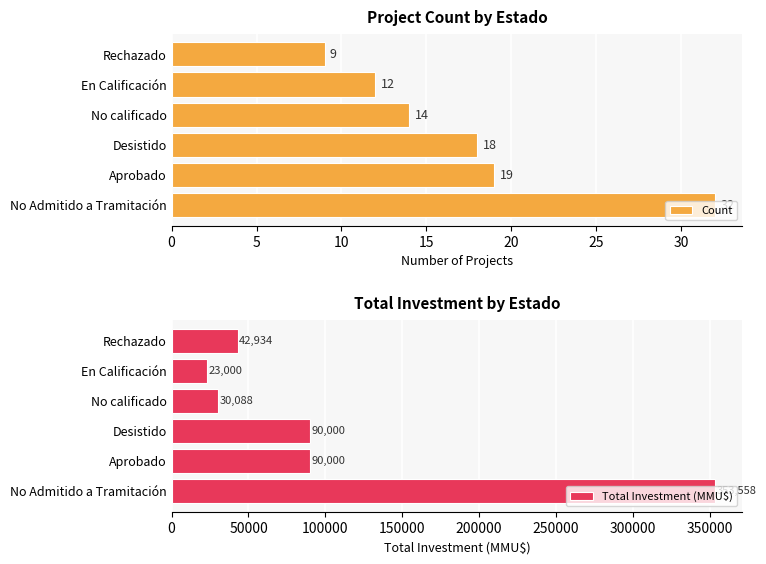

Are the bars horizontal?

Yes